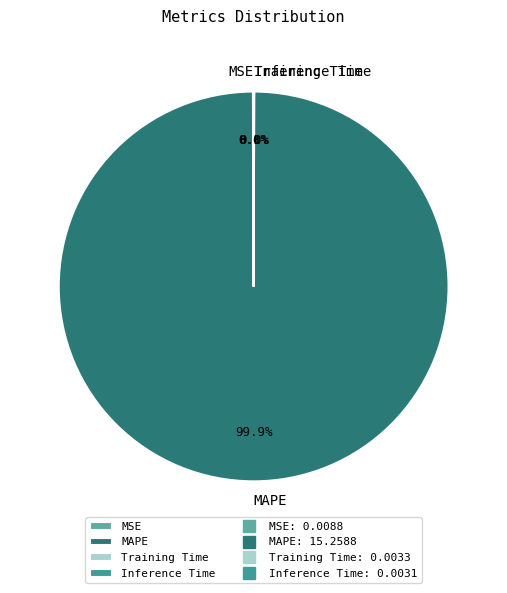

To the nearest percent, what is the difference between the largest and smallest slice percentages?

100%